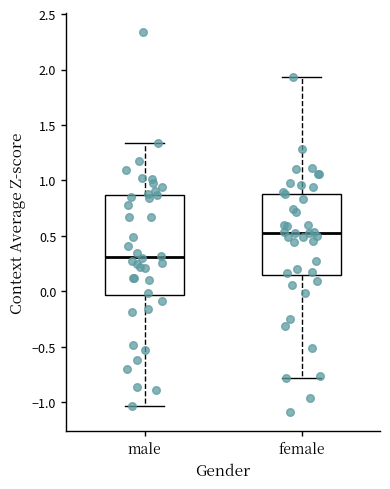

Reading left to right, read every box against the y-axis: the position of its median line, the range the box covers, and the ends of its whiskers. The values are not printed on the chart, so give them approximately, as read against the axis.

male: median 0.30, box -0.05 to 0.85, whiskers -1.05 to 1.35
female: median 0.55, box 0.15 to 0.90, whiskers -0.80 to 1.95